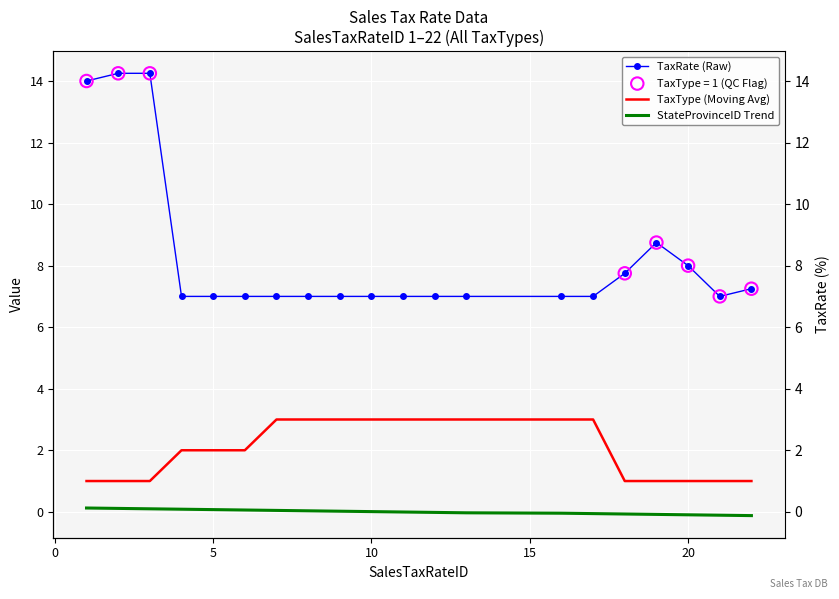

Which series contains the lowest Y value?

StateProvinceID Trend